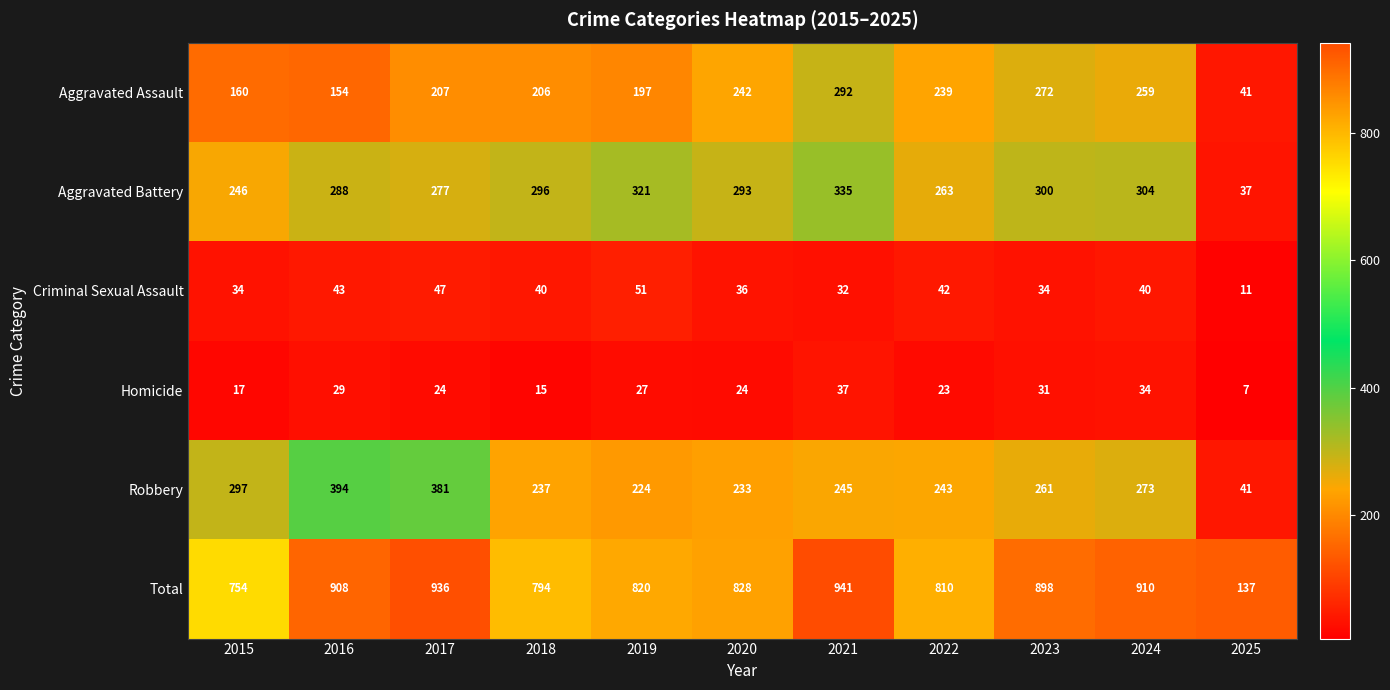

What is the lowest value of the Robbery series?

41